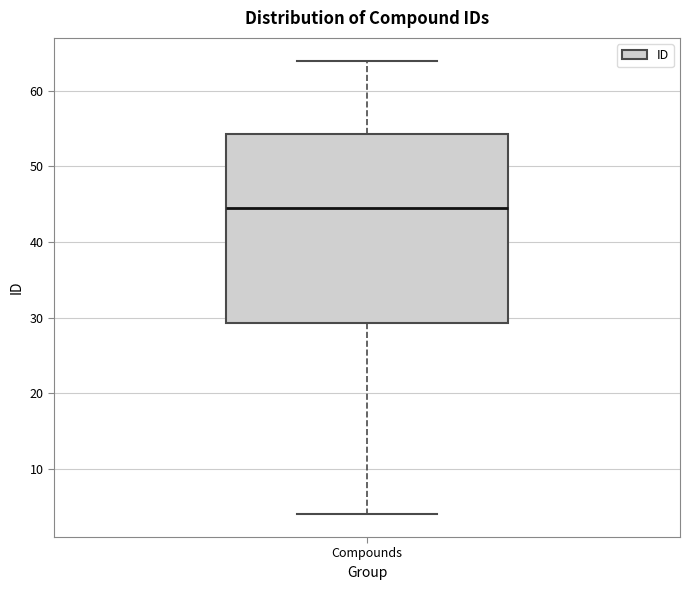

Transcribe this box plot: give where the median line is, the range the box spans, and where the two whiskers end, as read against the y-axis. The values are not printed on the chart, so give them approximately, as read against the axis.

median 45, box 29 to 54, whiskers 4 to 64